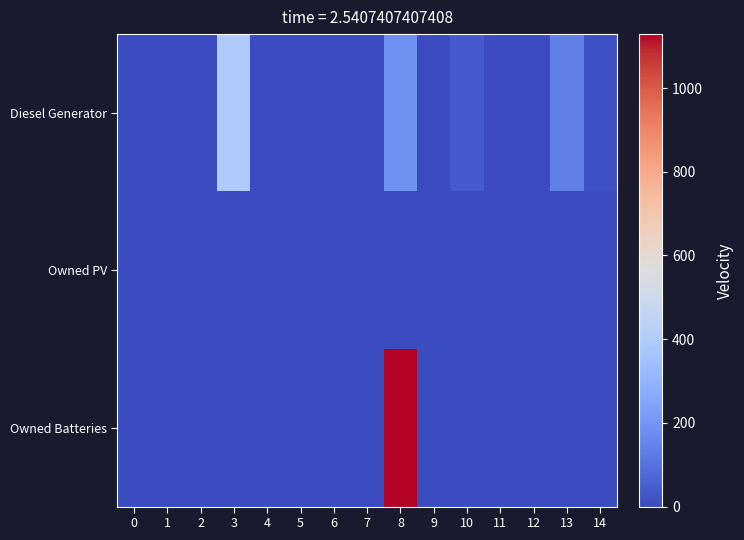

At which category is the sum across all series the highest?

8